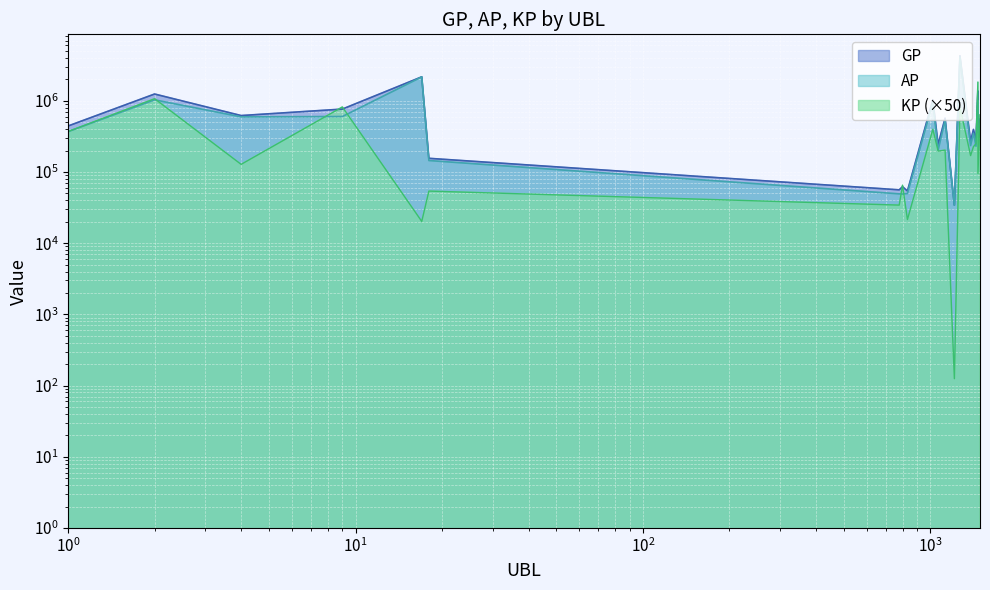

What is the value of the KP point at the 8th from the left?

65059.0